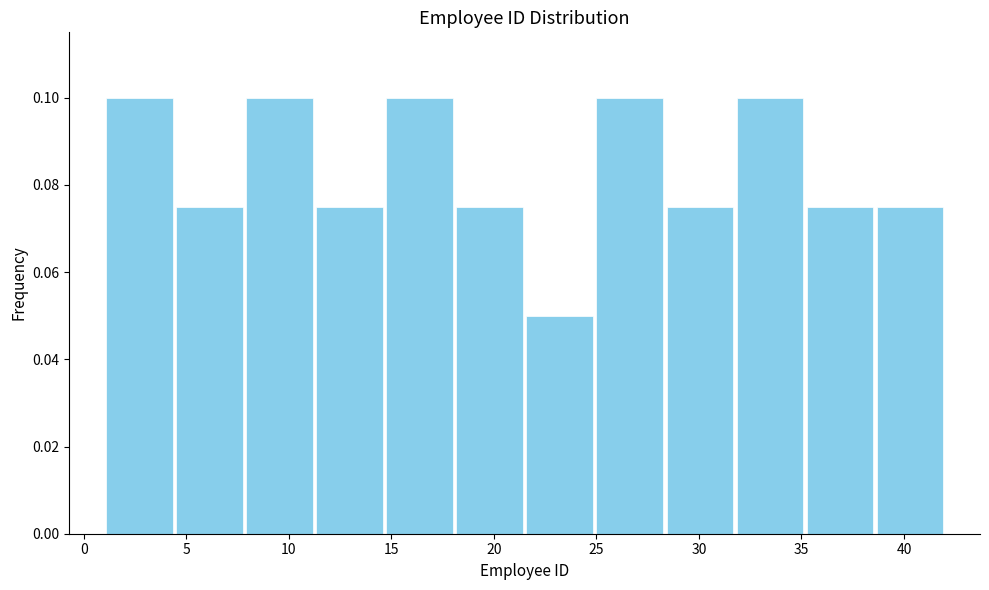

Reading left to right, list every bar in this chart as the range it spans on the x-axis followed by its height. Neither the bar edges nor the heights are printed on the chart, so give them approximately, as read against the axes.

1.0 to 4.5: 0.100
4.5 to 8.0: 0.076
8.0 to 11.5: 0.100
11.5 to 14.5: 0.076
14.5 to 18.0: 0.100
18.0 to 21.5: 0.076
21.5 to 25.0: 0.050
25.0 to 28.5: 0.100
28.5 to 32.0: 0.076
32.0 to 35.0: 0.100
35.0 to 38.5: 0.076
38.5 to 42.0: 0.076